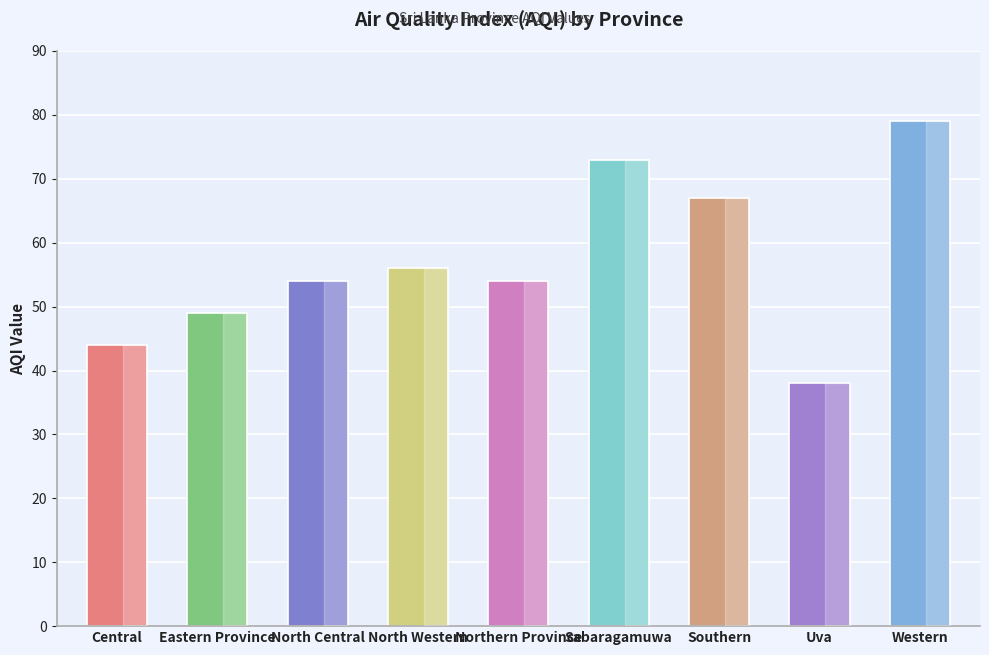

What is the sum of all values?

514